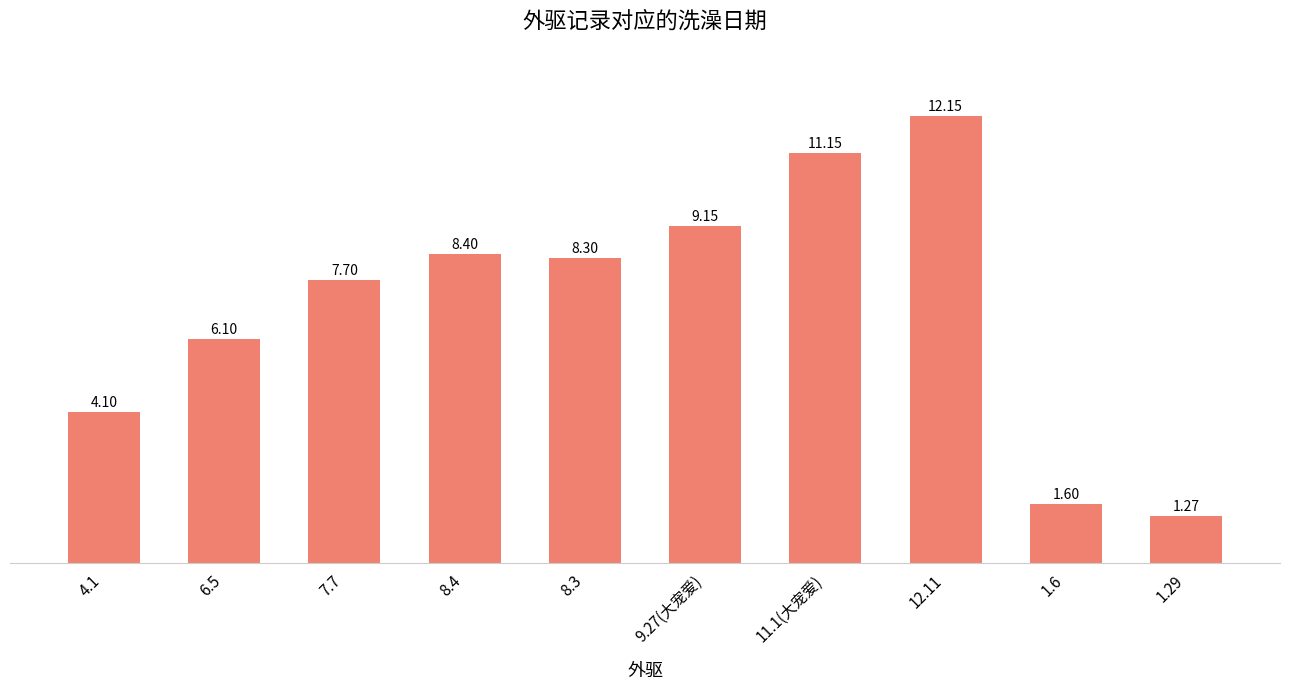

The chart shows a value of 8.4 at 8.4. True or false?

True